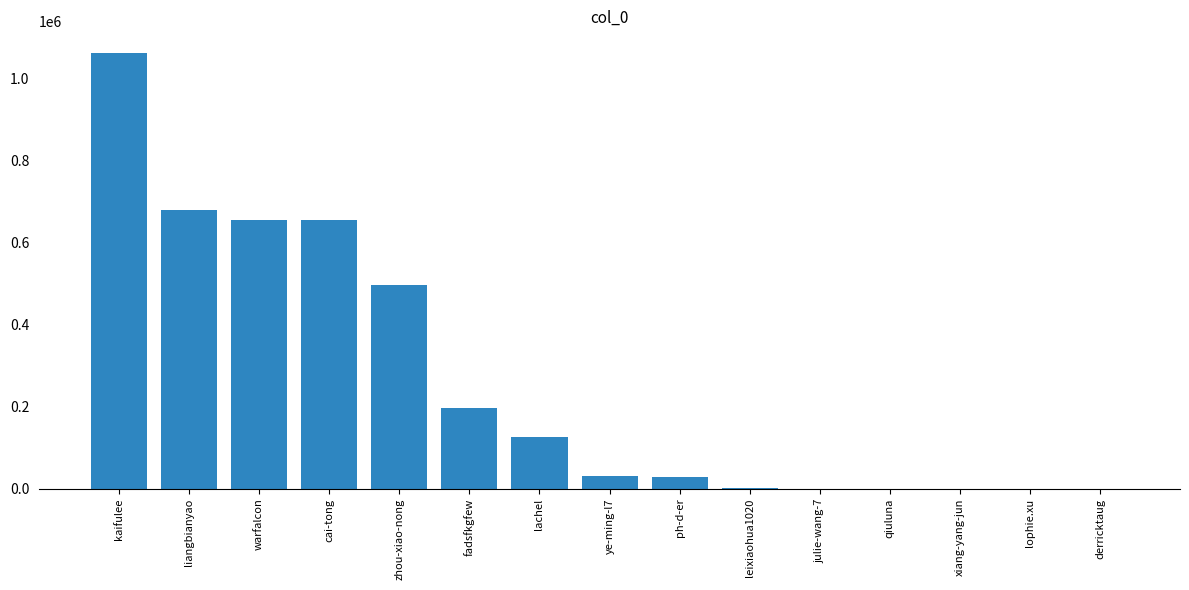

True or false: the data shows 30093 at ph-d-er.

True